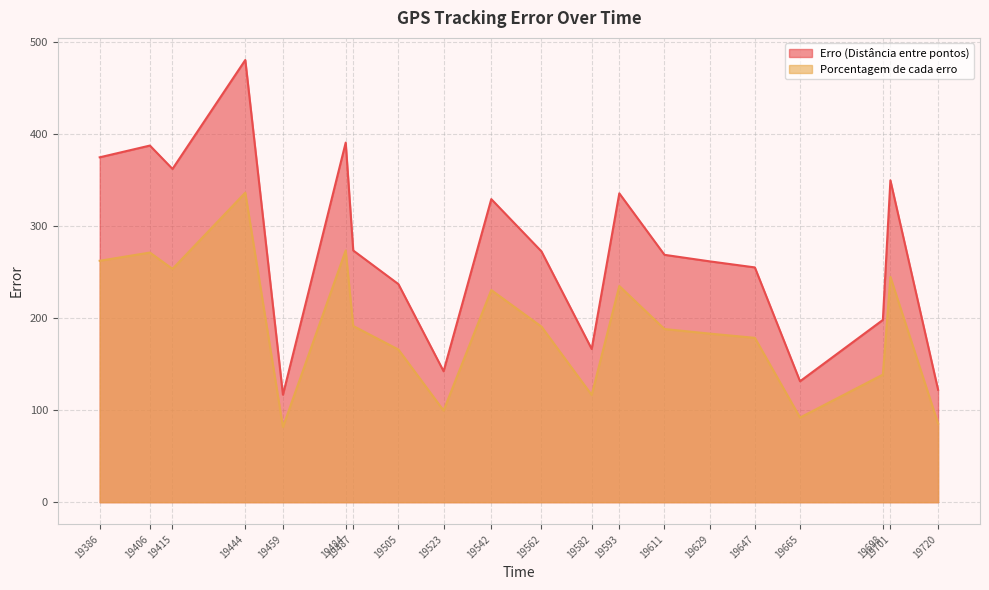

What is the difference between the maximum and minimum values in the Erro (Distância entre pontos) series?

363.5